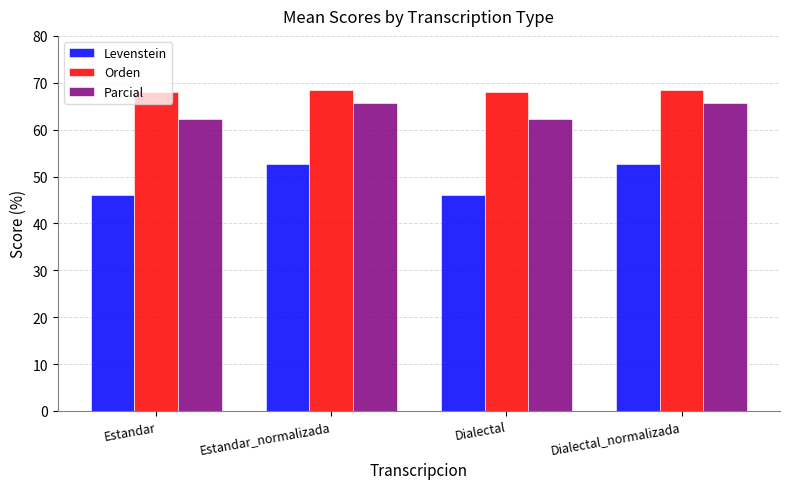

What is the sum of all Levenstein values?

197.8